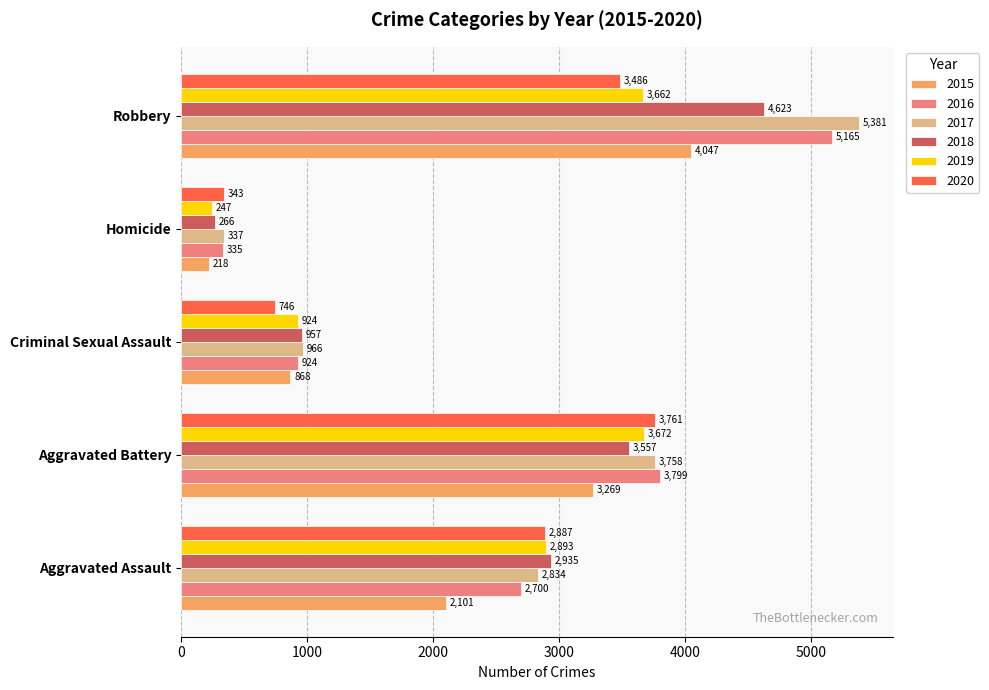

What is the sum of all 2015 values?

10503